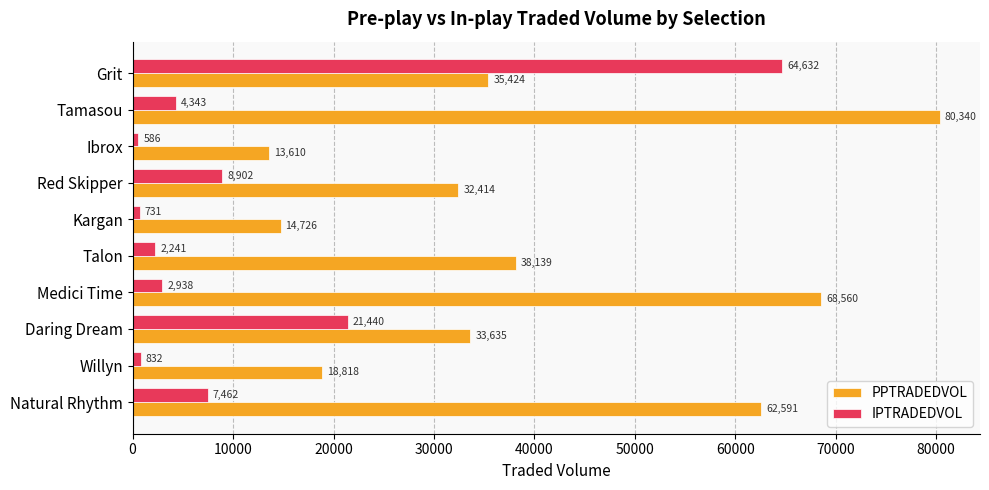

Is it true that IPTRADEDVOL equals 4343.0 at Tamasou?

True